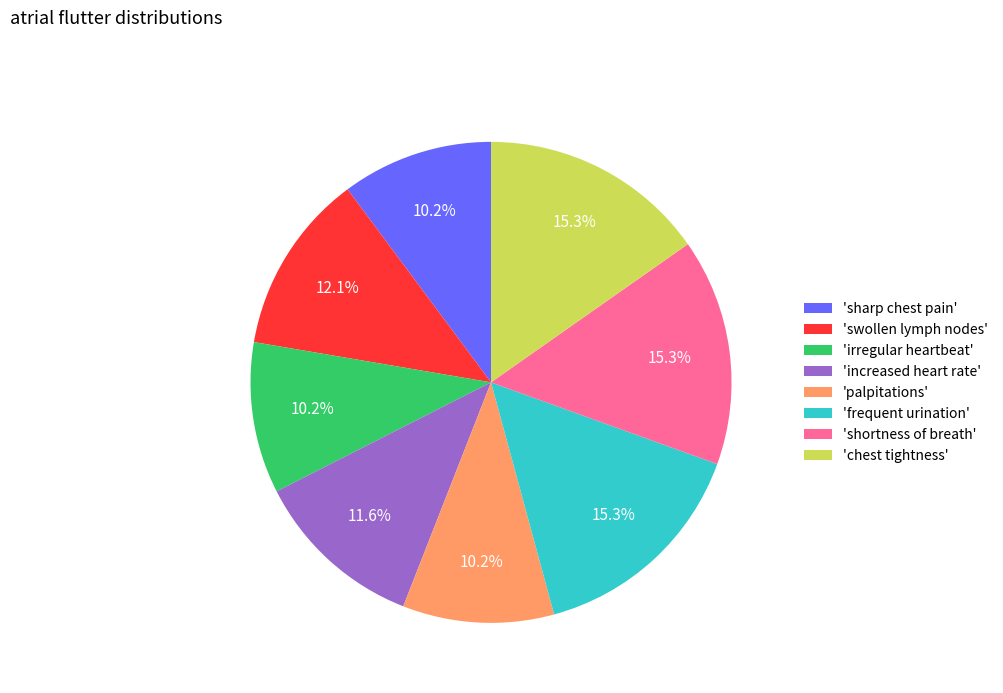

Does 'increased heart rate' represent more than half of the total?

No